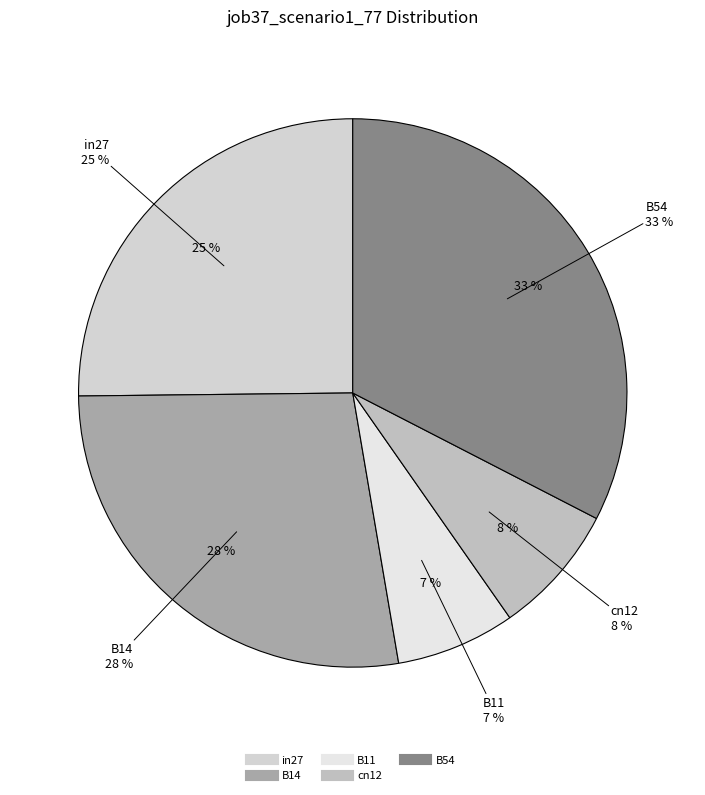

Is it true that in27 is 25% of the pie?

True